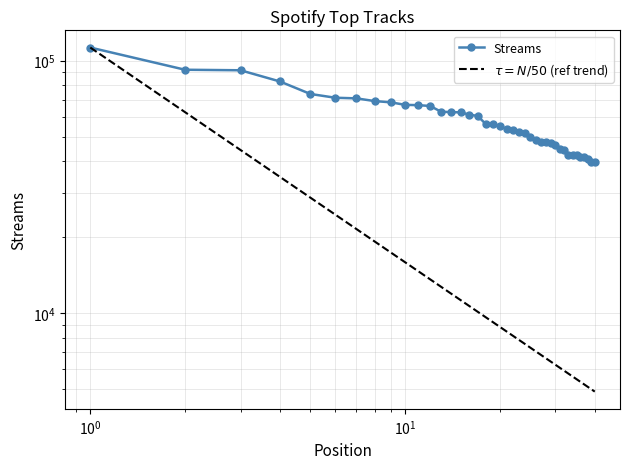

Reading left to right, transcribe all the data shown in this chart.

112677	92029	91589	82718	73799	71307	70903	69174	68388	66841	66649	66161	62775	62570	62412	61126	60386	56197	56034	55191	53489	53364	52058	51652	49647	48346	47787	47545	47242	46160	44876	44304	42351	42317	42307	41686	41407	40903	39705	39552